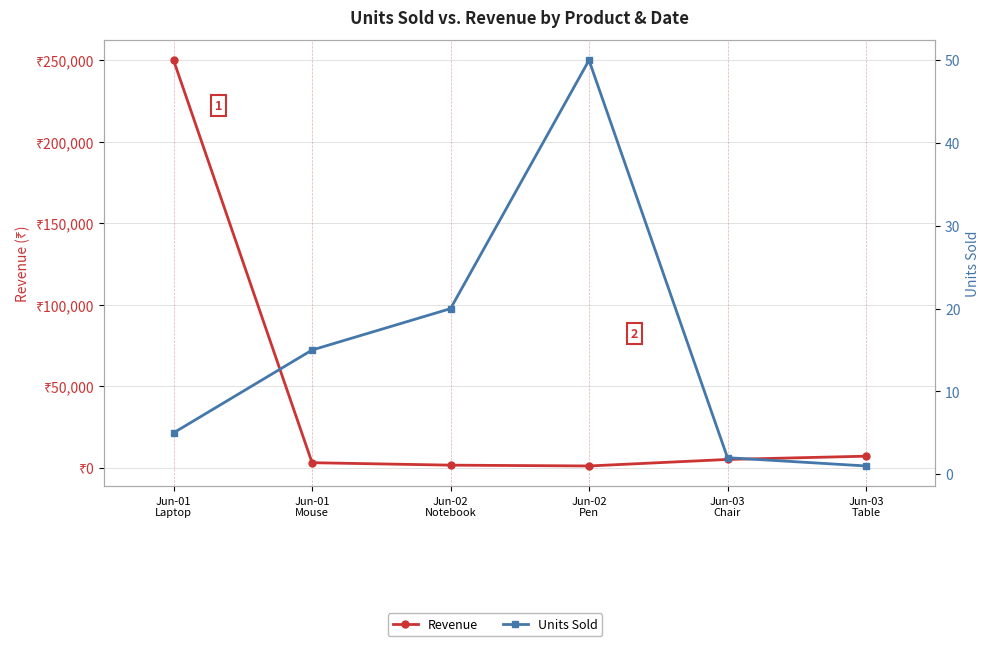

Which series has the widest spread of values?

Revenue